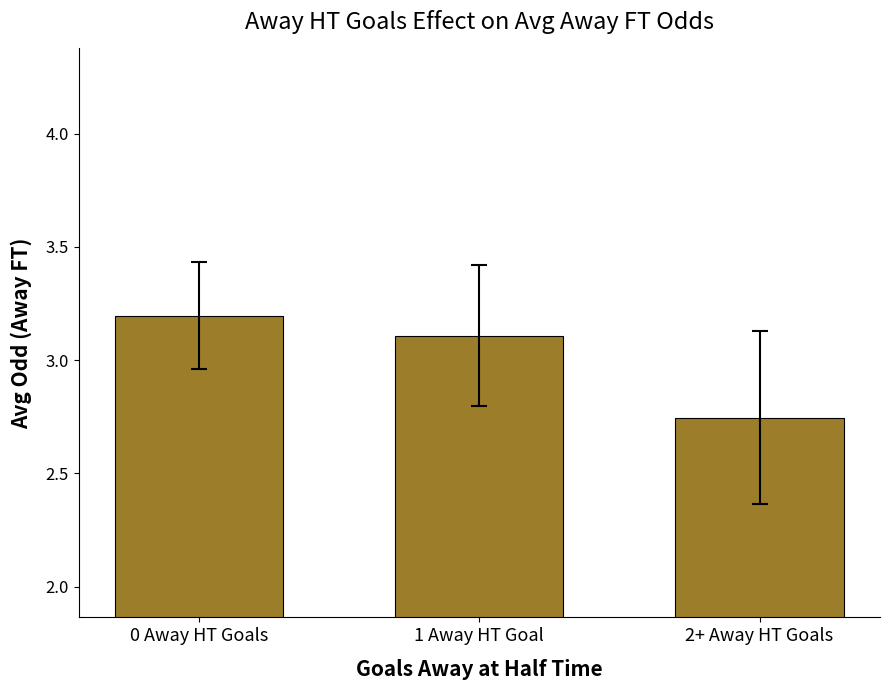

List the labels in order of value, smallest first.

2+ Away HT Goals, 1 Away HT Goal, 0 Away HT Goals